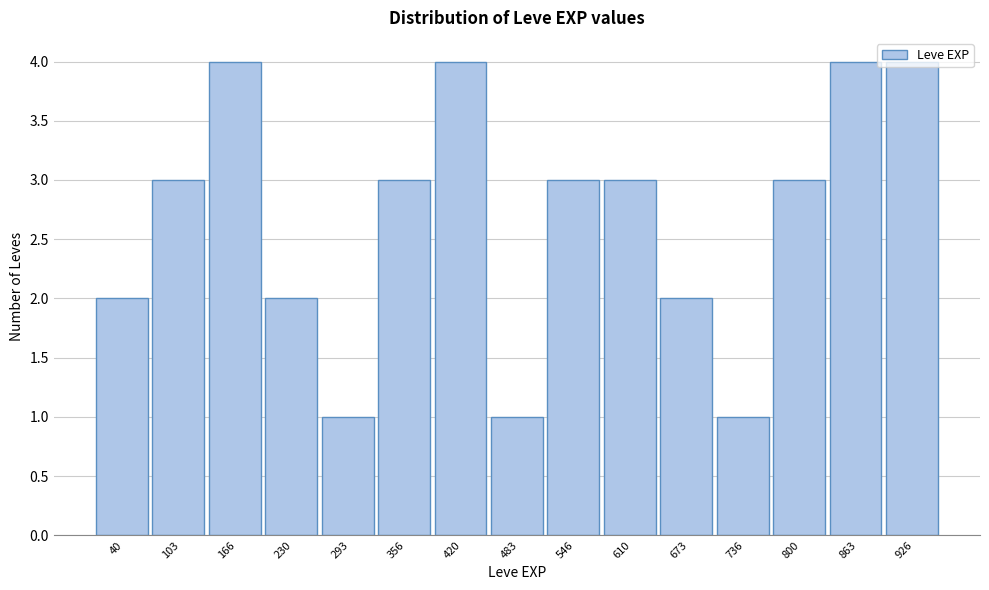

True or false: the data shows 4 at 166.

True